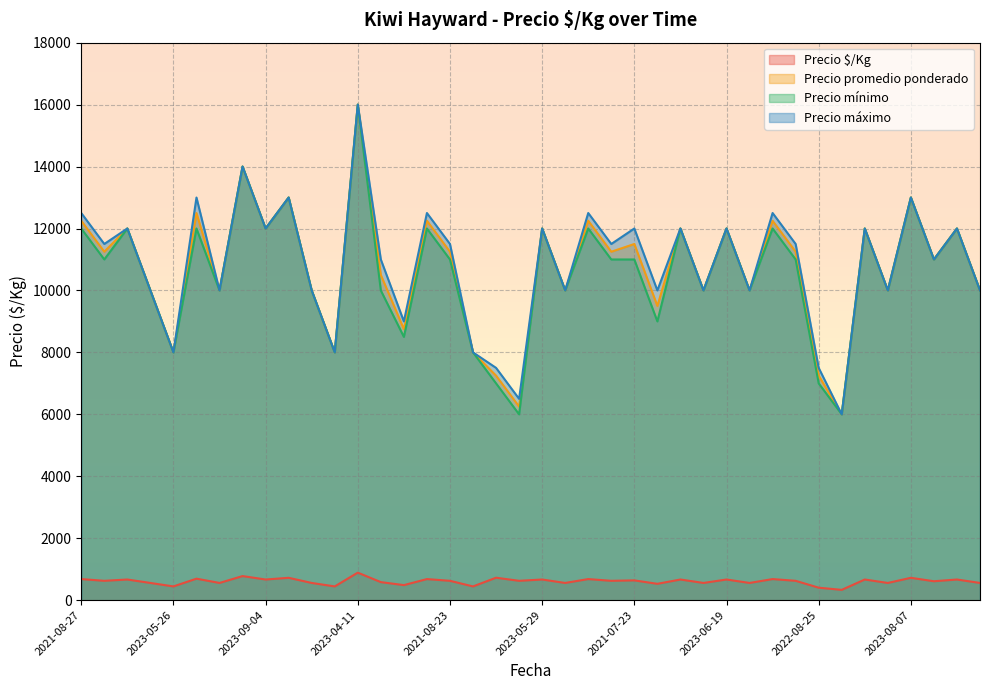

What is the sum of the Precio mínimo values at 2023-05-15 and 2022-08-25?

17000